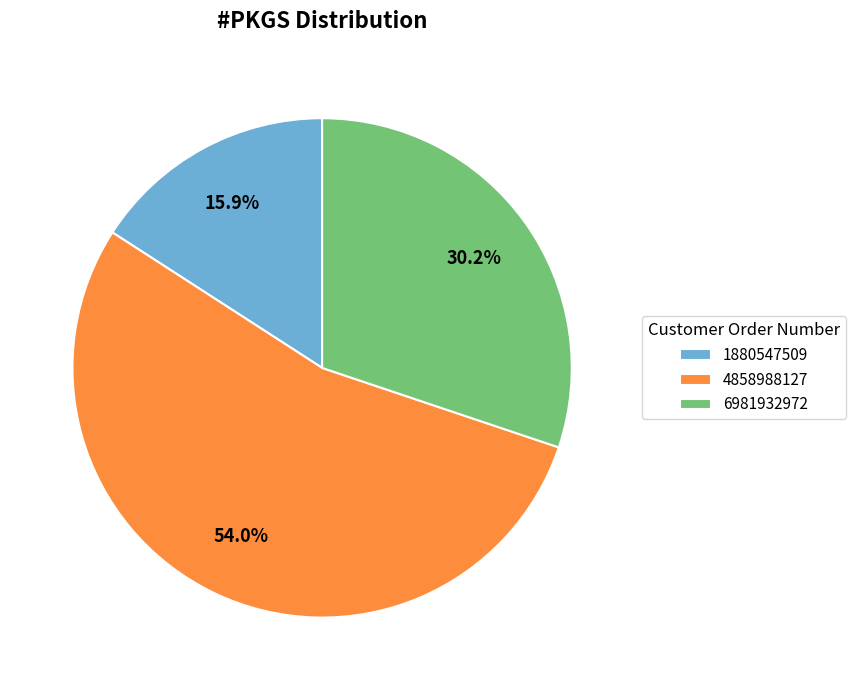

Combined, do 4858988127 and 6981932972 account for over 50%?

Yes